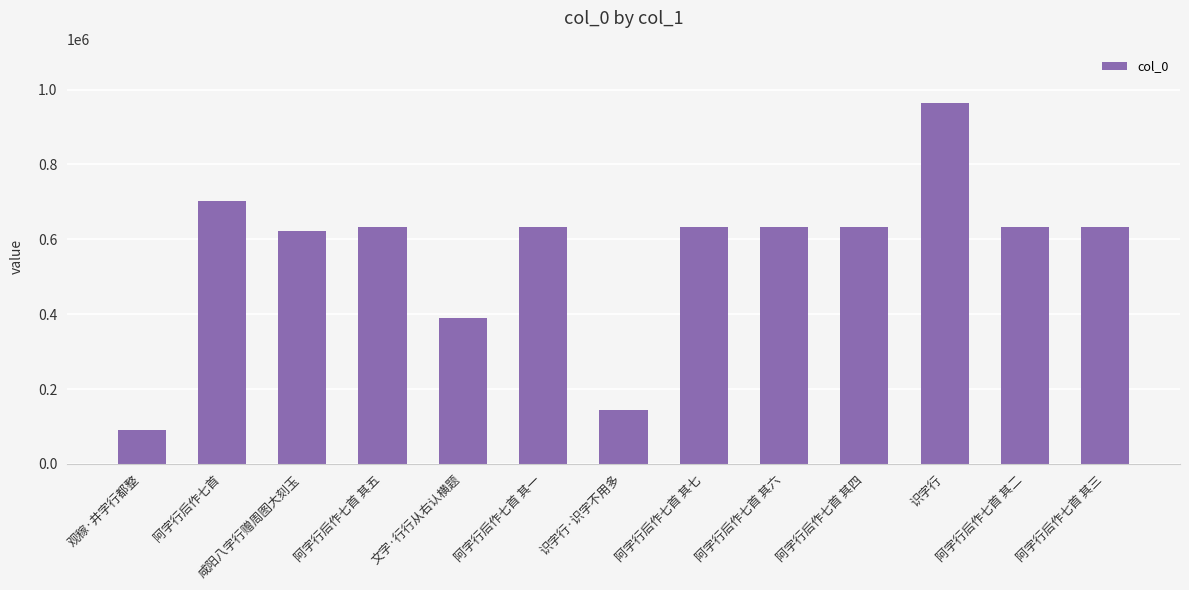

What is the difference between the values at 阿字行后作七首 其二 and 阿字行后作七首 其四?

2